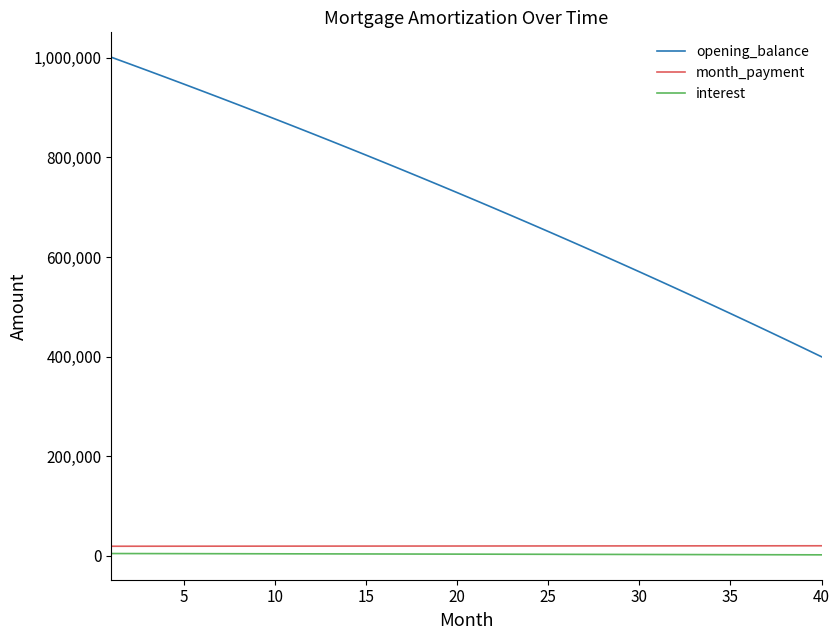

Which series has the widest spread of values?

opening_balance